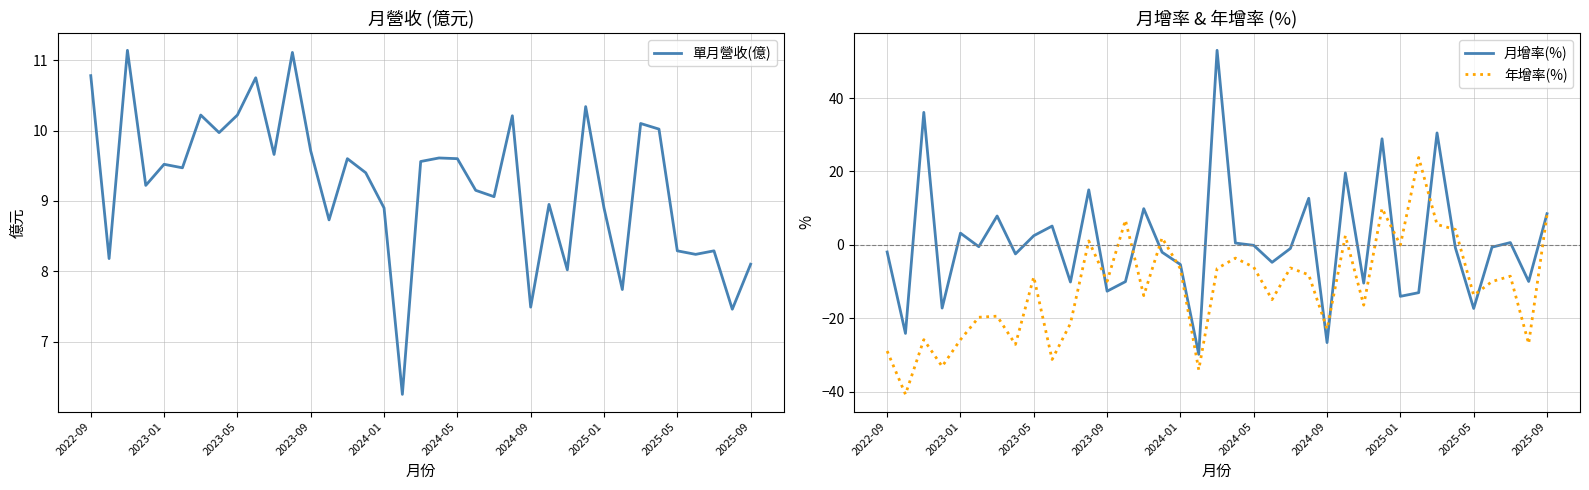

Which series has the largest total across all categories?

單月營收(億)